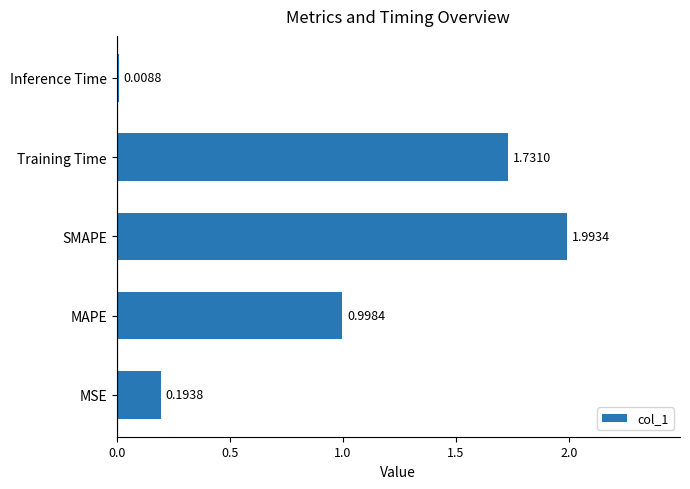

Which label corresponds to the largest value in the chart?

SMAPE